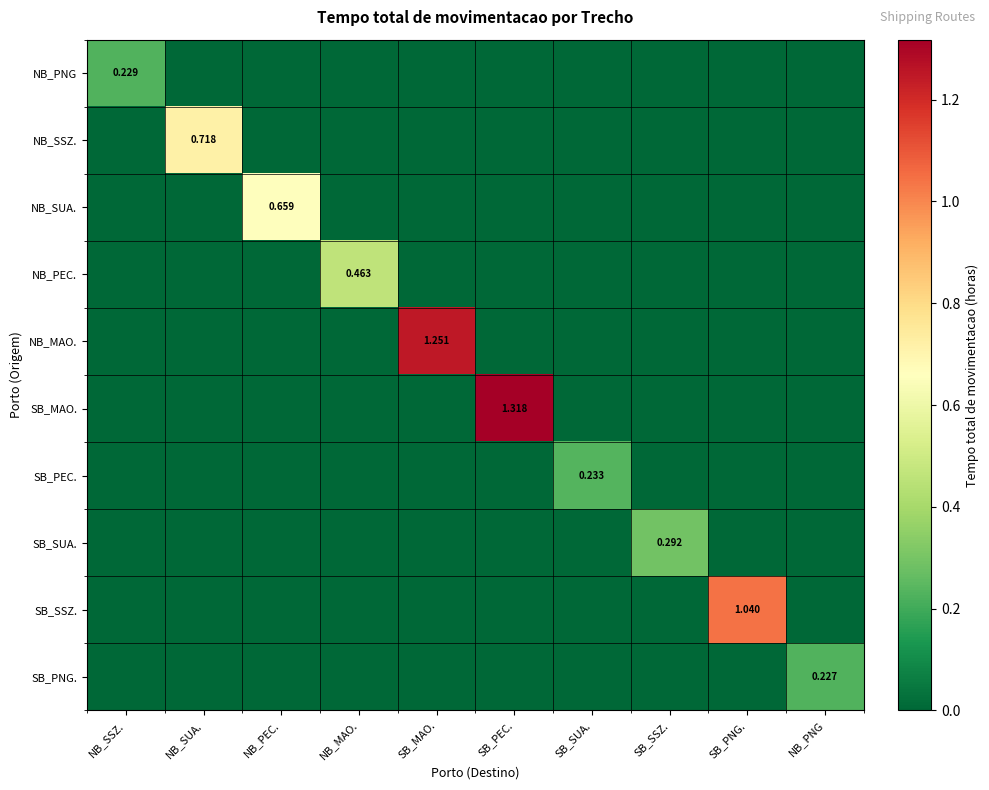

What is the approximate value of NB_PNG at NB_SSZ.?

0.2